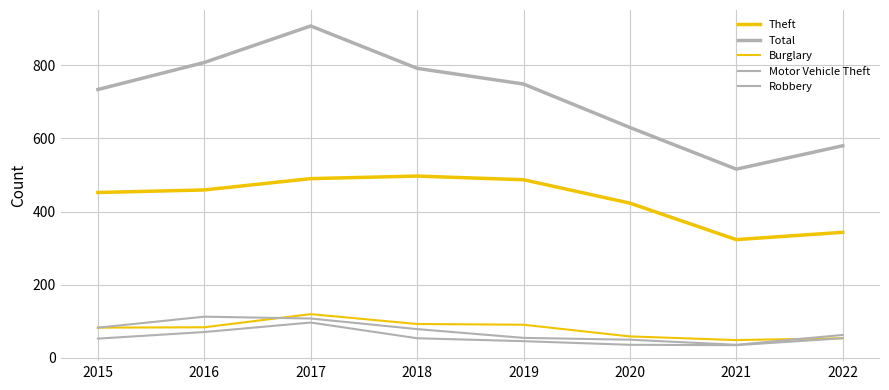

Reading left to right, list all the values displayed in this chart.

Theft: 2015=452	2016=459	2017=490	2018=497	2019=487	2020=423	2021=323	2022=343
Total: 2015=734	2016=808	2017=908	2018=792	2019=749	2020=630	2021=516	2022=580
Burglary: 2015=82	2016=83	2017=119	2018=92	2019=90	2020=58	2021=48	2022=53
Motor Vehicle Theft: 2015=82	2016=112	2017=107	2018=78	2019=54	2020=49	2021=35	2022=62
Robbery: 2015=52	2016=70	2017=96	2018=53	2019=45	2020=35	2021=34	2022=53